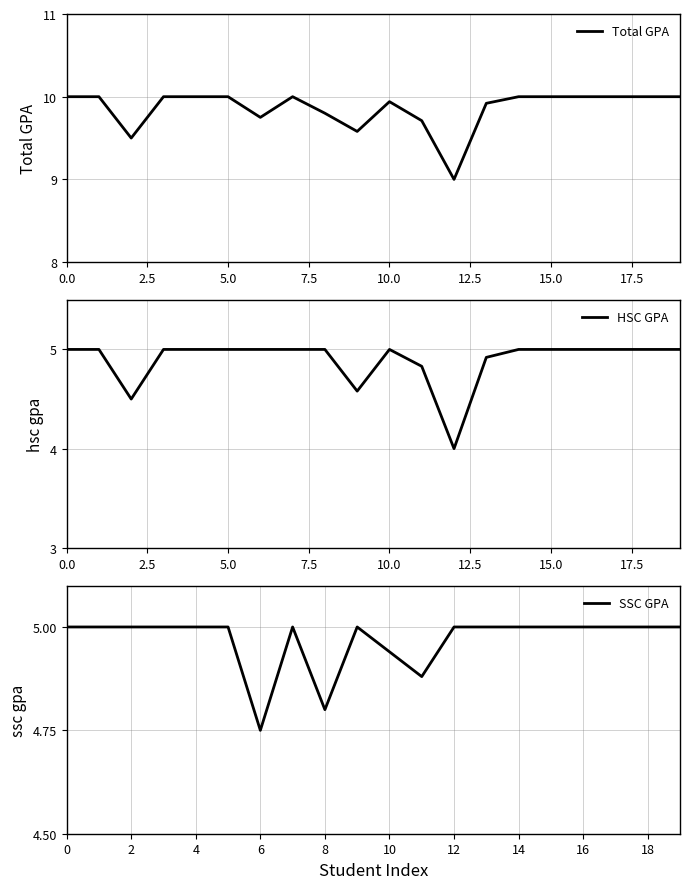

The SSC GPA series shows 4.8 at 8. True or false?

True